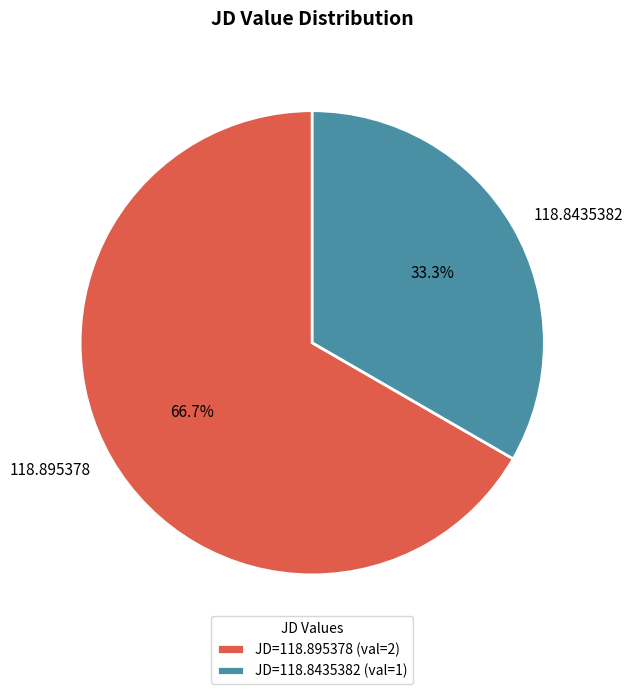

What percentage is the 118.8435382 slice, to the nearest percent?

33%